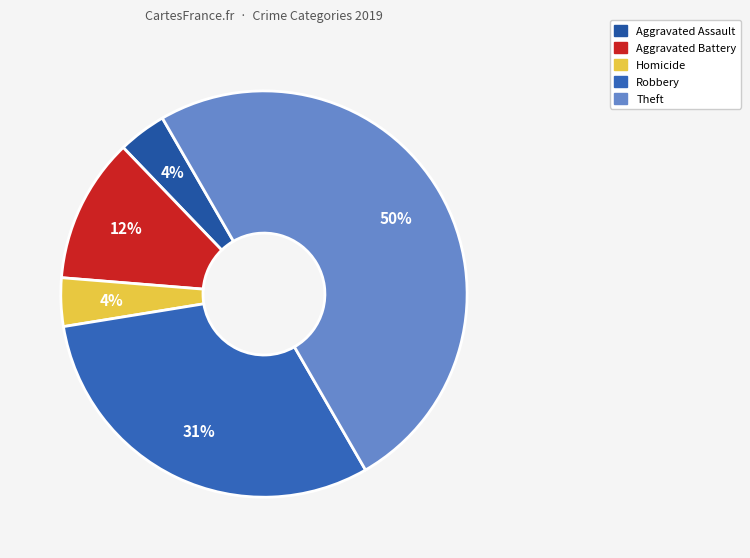

Which category has the smallest portion of the pie?

Aggravated Assault